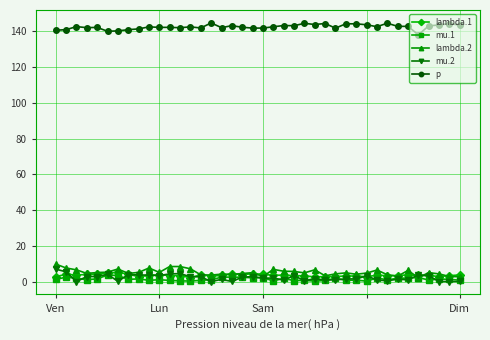

What are all the series names shown in the legend?

lambda.1, mu.1, lambda.2, mu.2, p